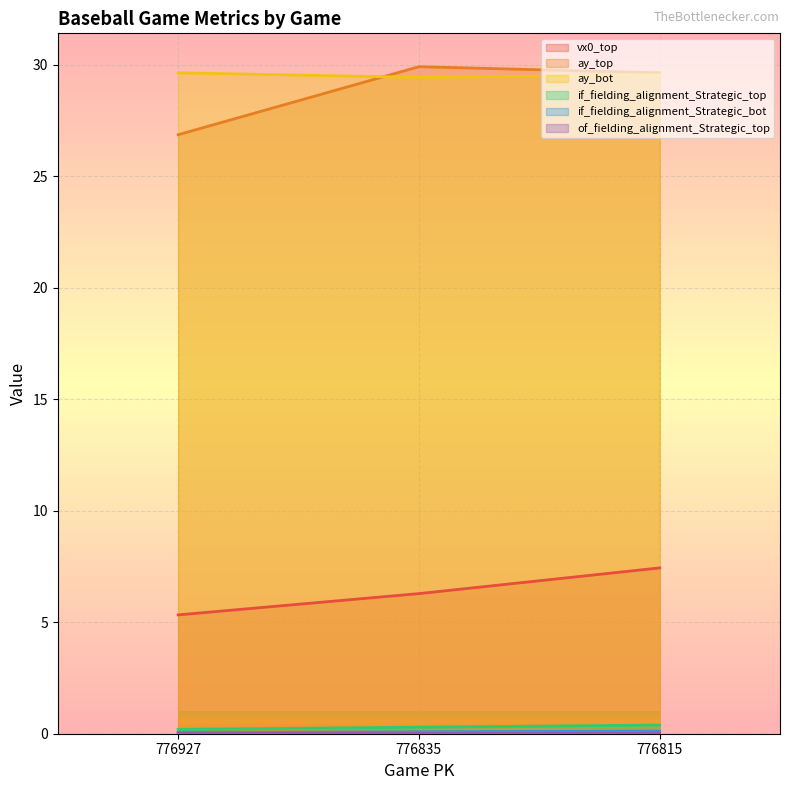

How many lines are shown in the chart?

6